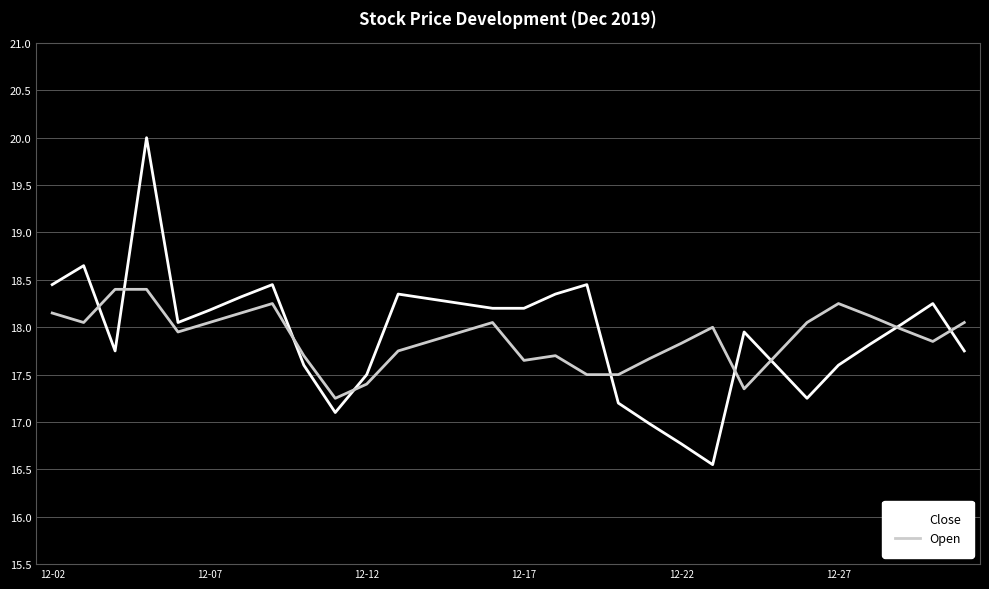

Which series has the largest total across all categories?

Close